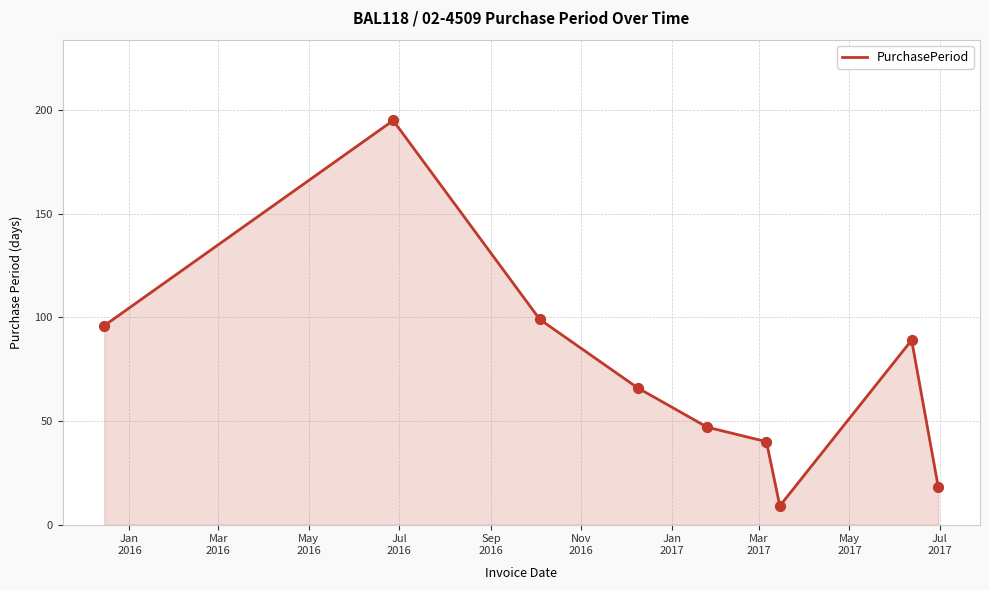

What is the smallest value displayed?

9